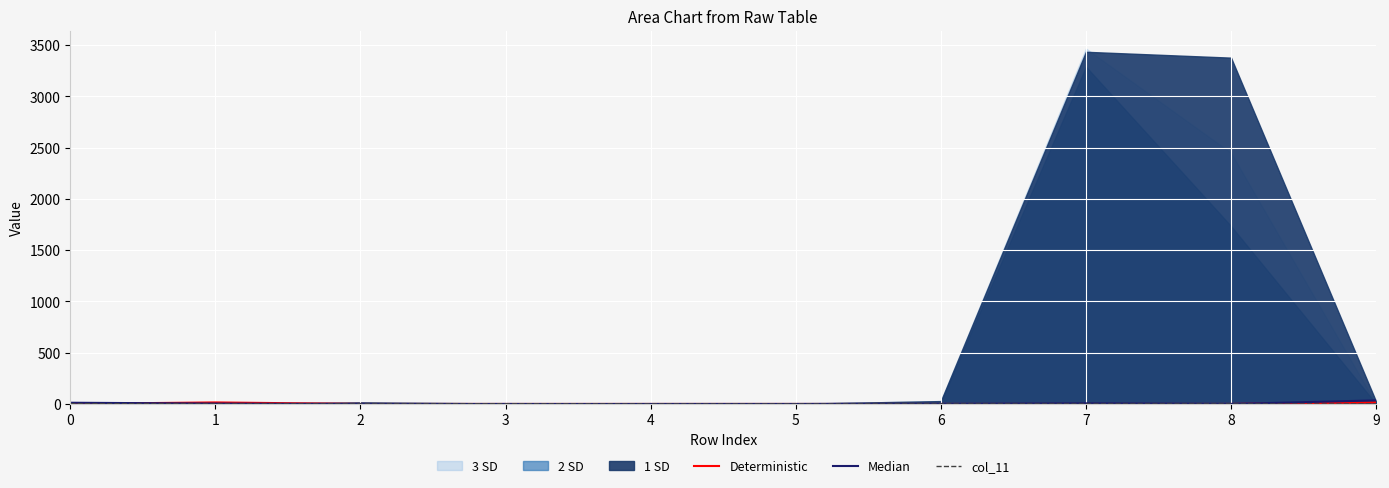

How many values in the Deterministic series exceed 0?

3